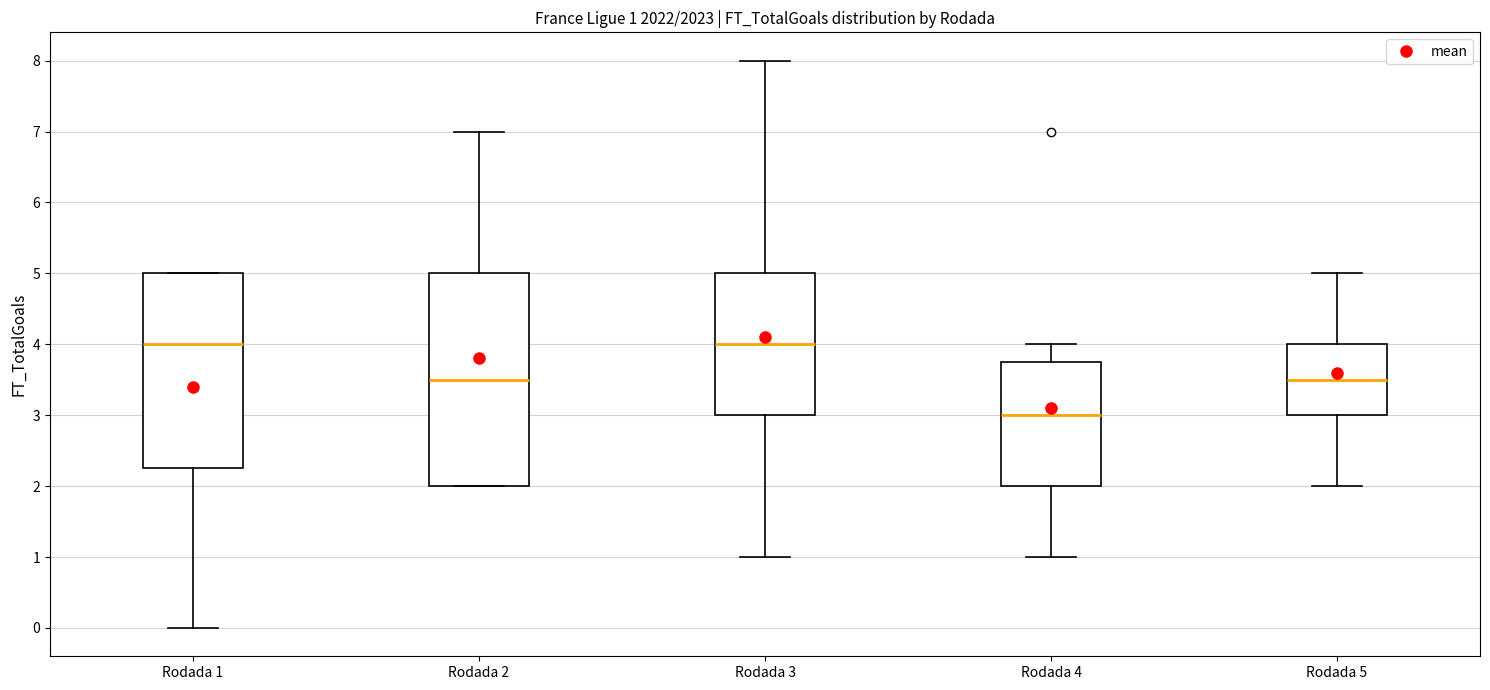

Comparing the boxes themselves (not the whiskers), which one is the tallest?

Rodada 2